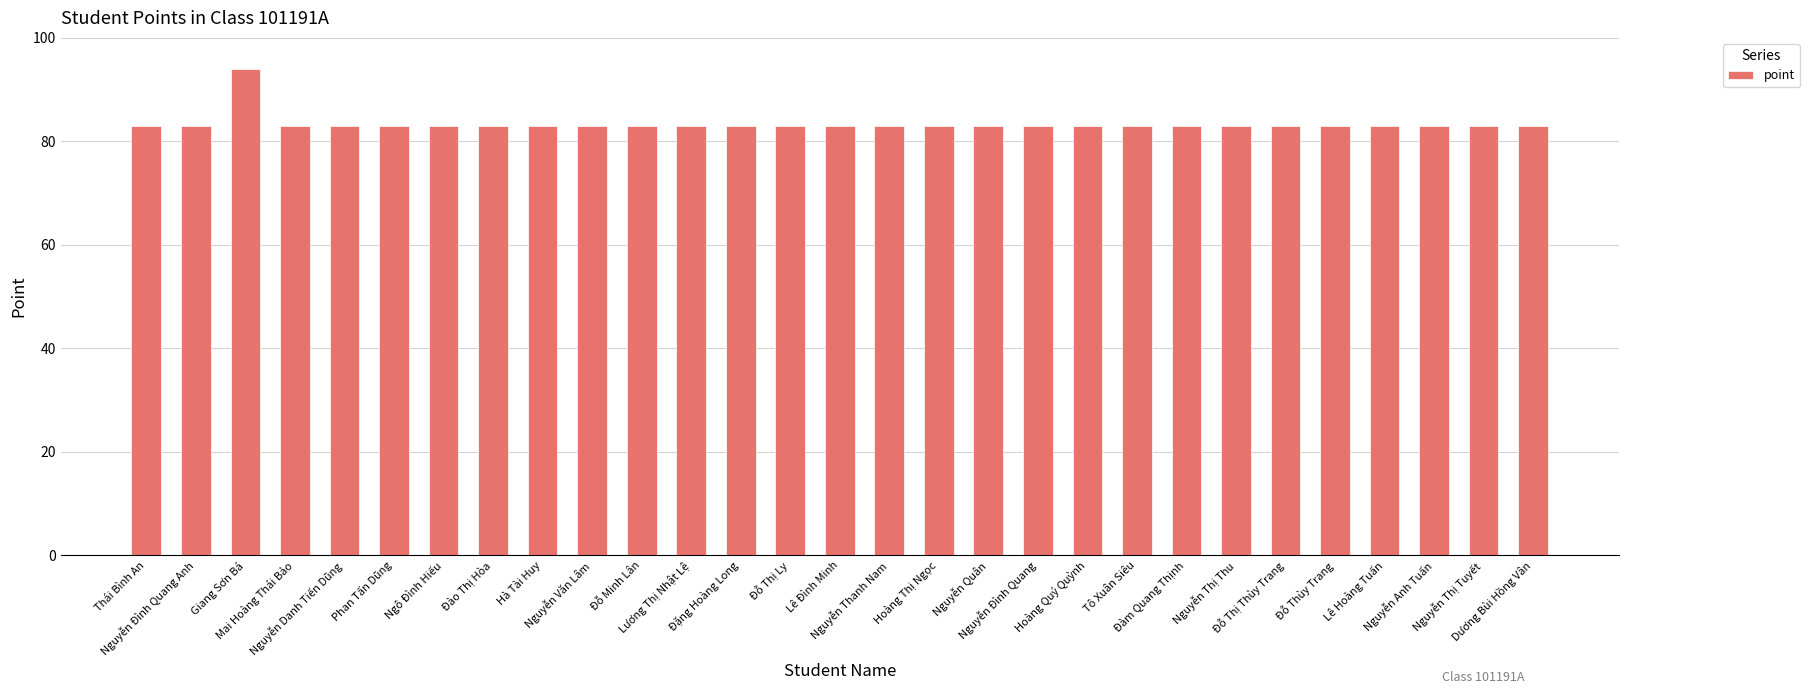

What is the maximum value shown in the chart?

94